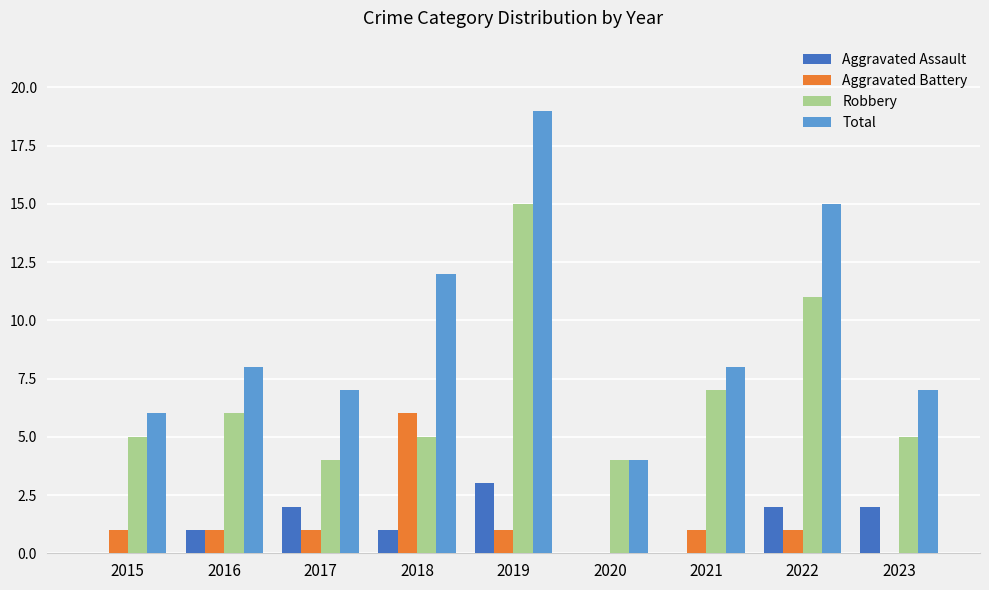

What is the sum of the Robbery values at 2023 and 2020?

9